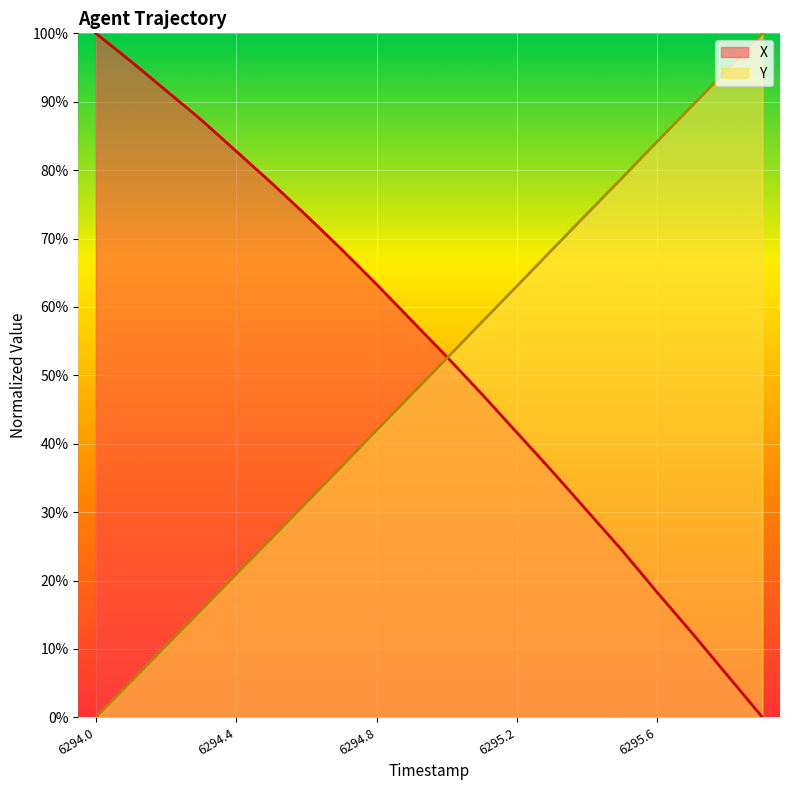

At how many categories does at least one series exceed 0?

20